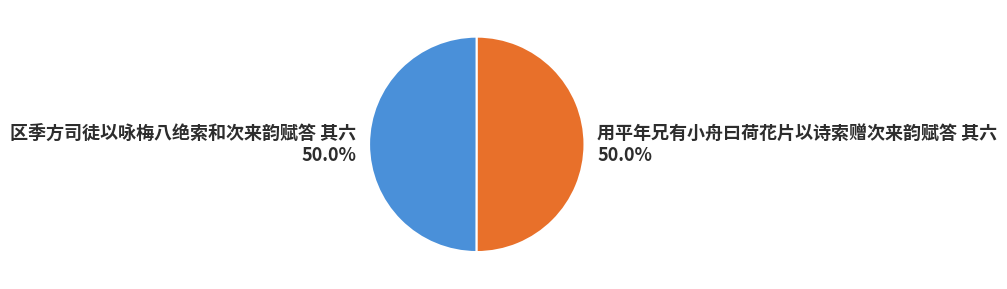

Approximately how many times larger is the value at 区季方司徒以咏梅八绝索和次来韵赋答 其六 compared to 用平年兄有小舟曰荷花片以诗索赠次来韵赋答 其六?

1.0